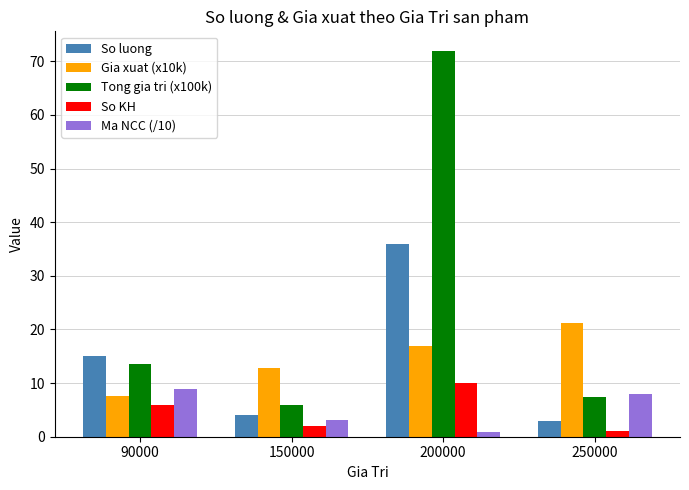

At which category is the sum across all series the highest?

200000